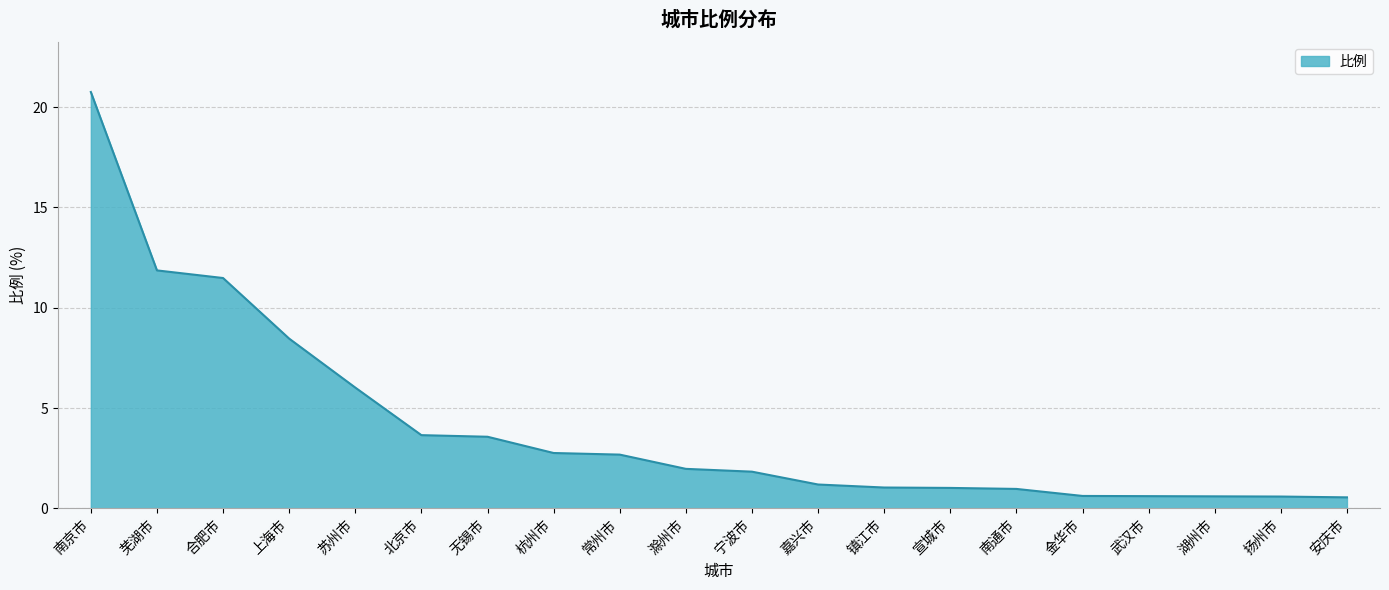

What position from the right is 嘉兴市?

9